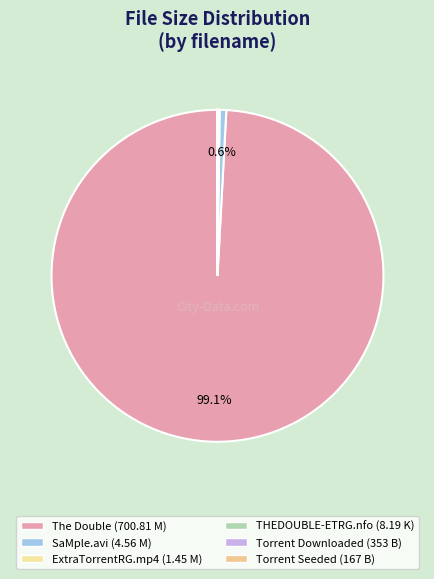

Count the number of slices in the pie.

6